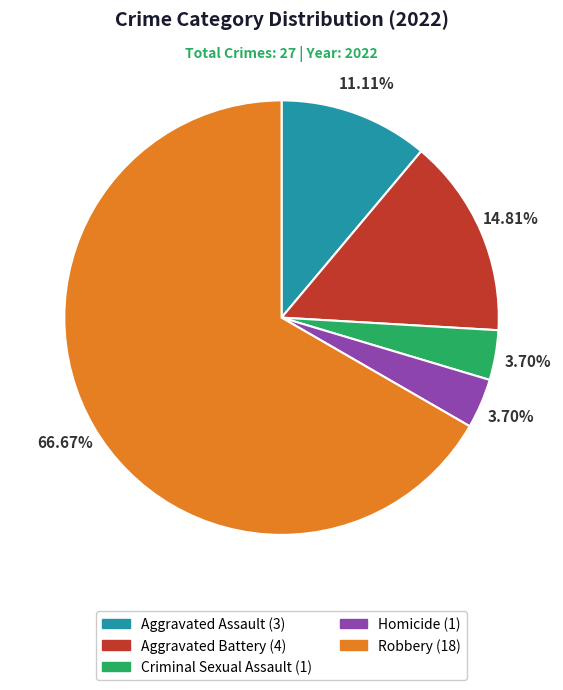

Does any single category account for the majority?

Yes